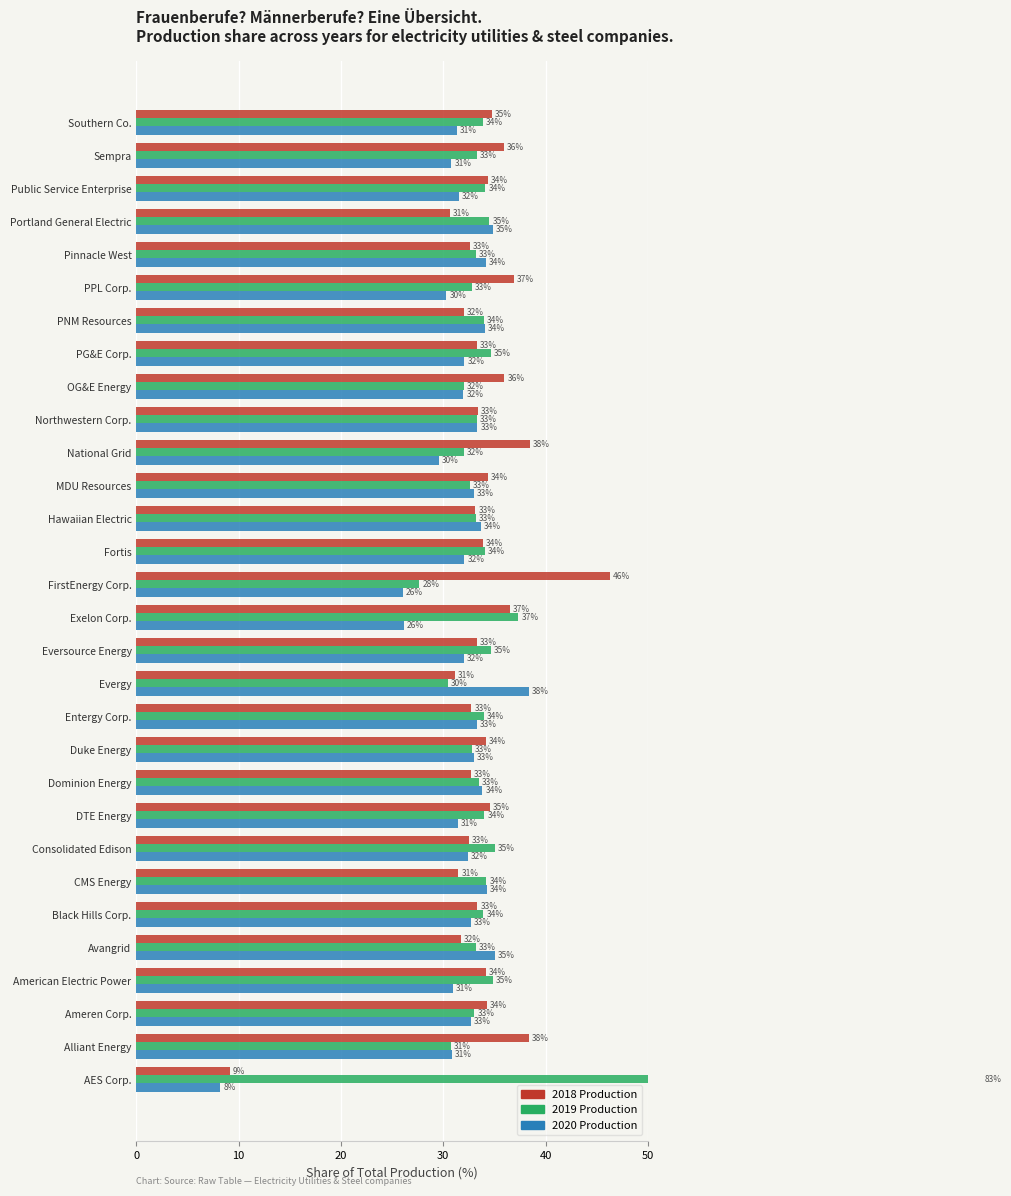

Rank the series by their maximum value, from lowest to highest.

2020 Production, 2018 Production, 2019 Production